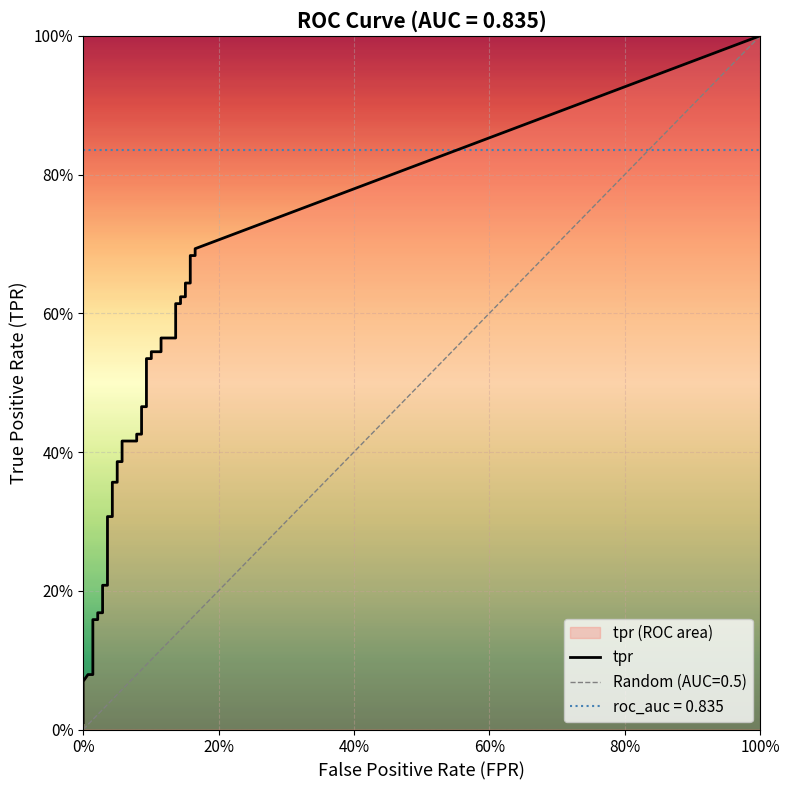

What is the sum of the tpr values at 38 and 8?

0.8